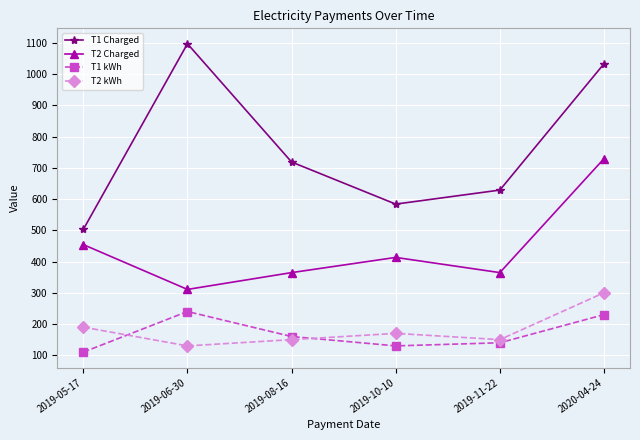

What is the label of the 4th point from the right?

2019-08-16